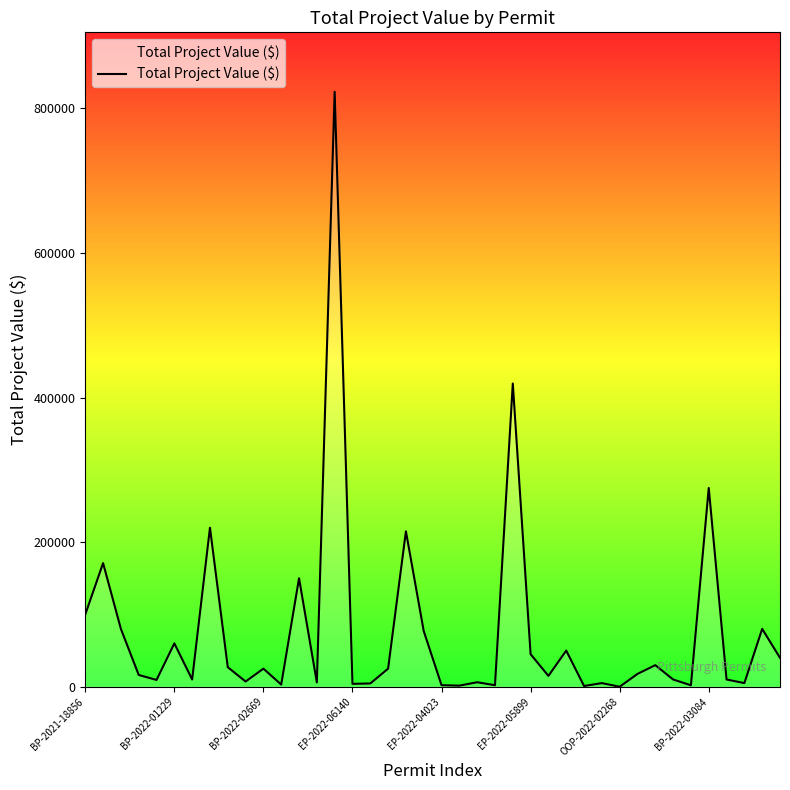

What is the greatest value displayed?

823000